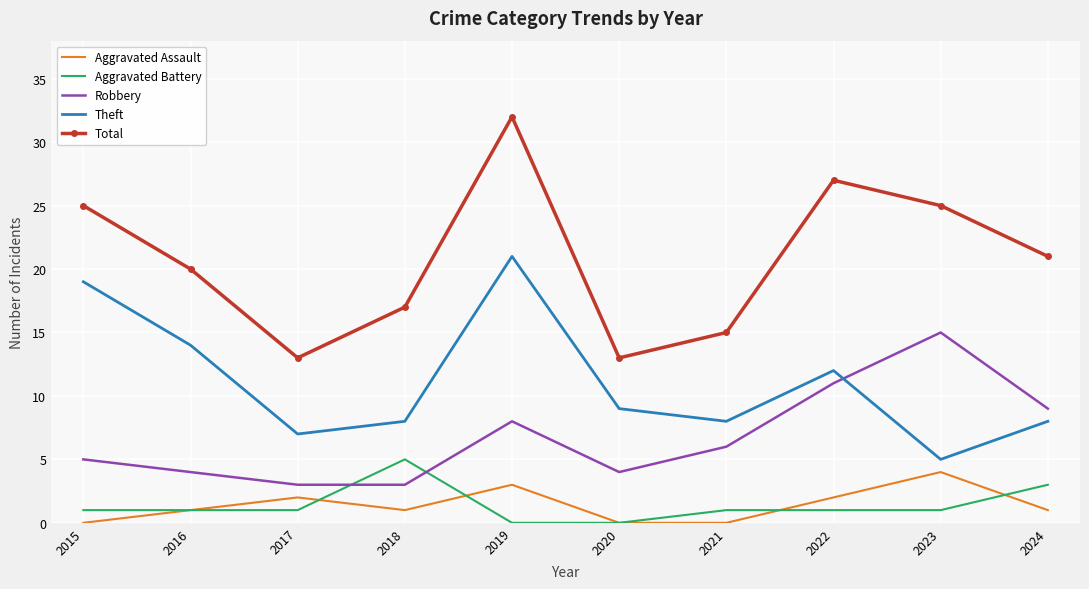

In Theft, how many points are lower than both neighbors (excluding endpoints)?

3